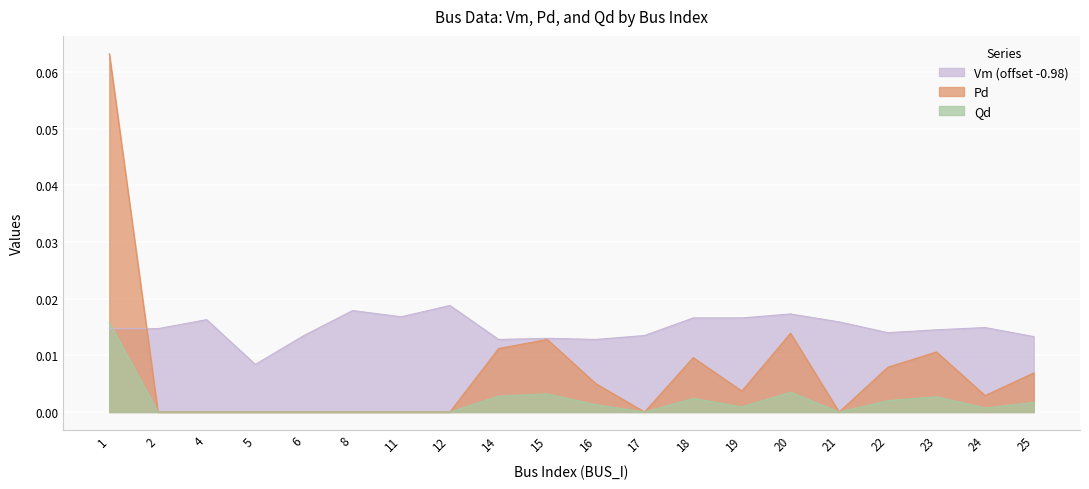

Reading right to left, list all the values displayed in this chart.

Vm: 25=0.0	24=0.0	23=0.0	22=0.0	21=0.0	20=0.0	19=0.0	18=0.0	17=0.0	16=0.0	15=0.0	14=0.0	12=0.0	11=0.0	8=0.0	6=0.0	5=0.0	4=0.0	2=0.0	1=0.0
Pd: 25=0.0	24=0.0	23=0.0	22=0.0	21=0.0	20=0.0	19=0.0	18=0.0	17=0.0	16=0.0	15=0.0	14=0.0	12=0.0	11=0.0	8=0.0	6=0.0	5=0.0	4=0.0	2=0.0	1=0.1
Qd: 25=0.0	24=0.0	23=0.0	22=0.0	21=0.0	20=0.0	19=0.0	18=0.0	17=0.0	16=0.0	15=0.0	14=0.0	12=0.0	11=0.0	8=0.0	6=0.0	5=0.0	4=0.0	2=0.0	1=0.0